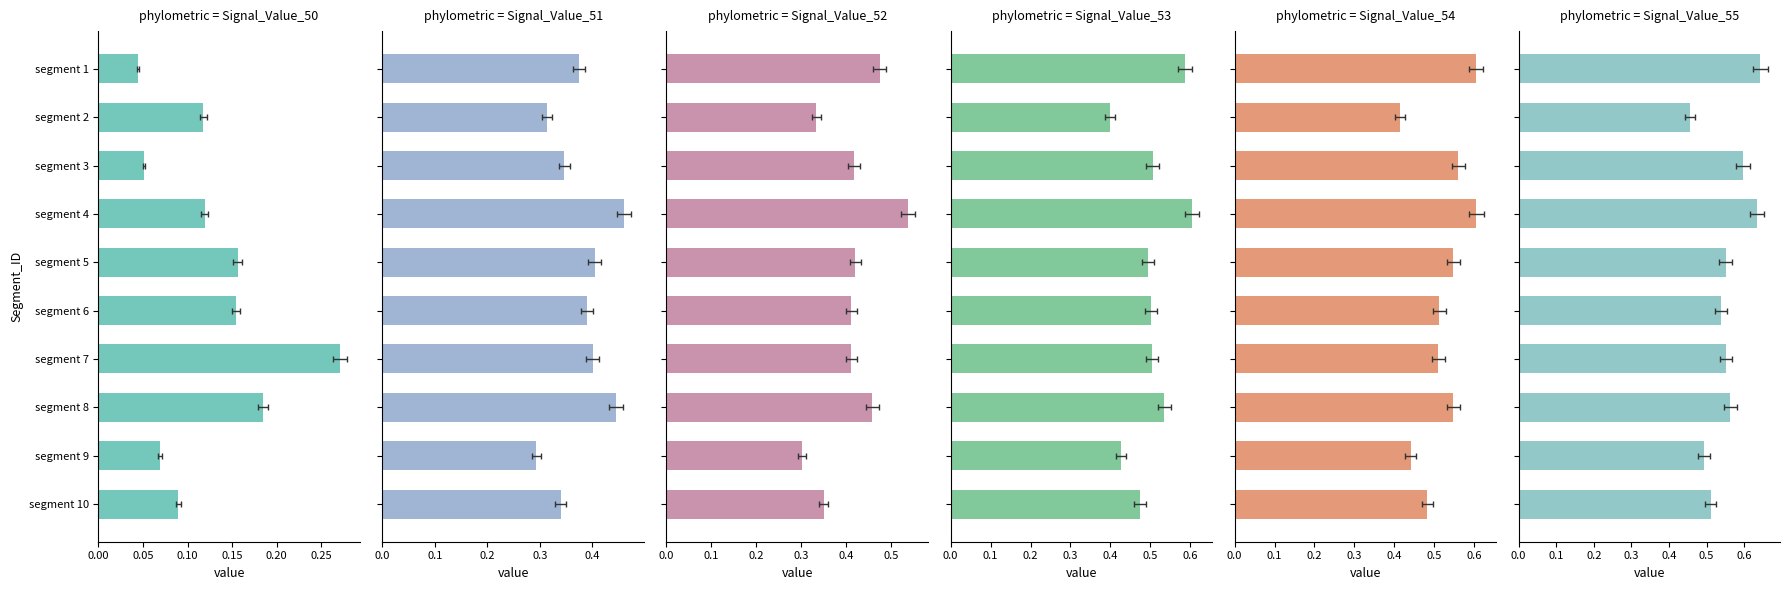

Rank the series by their maximum value, from lowest to highest.

Signal_Value_50, Signal_Value_51, Signal_Value_52, Signal_Value_53, Signal_Value_54, Signal_Value_55